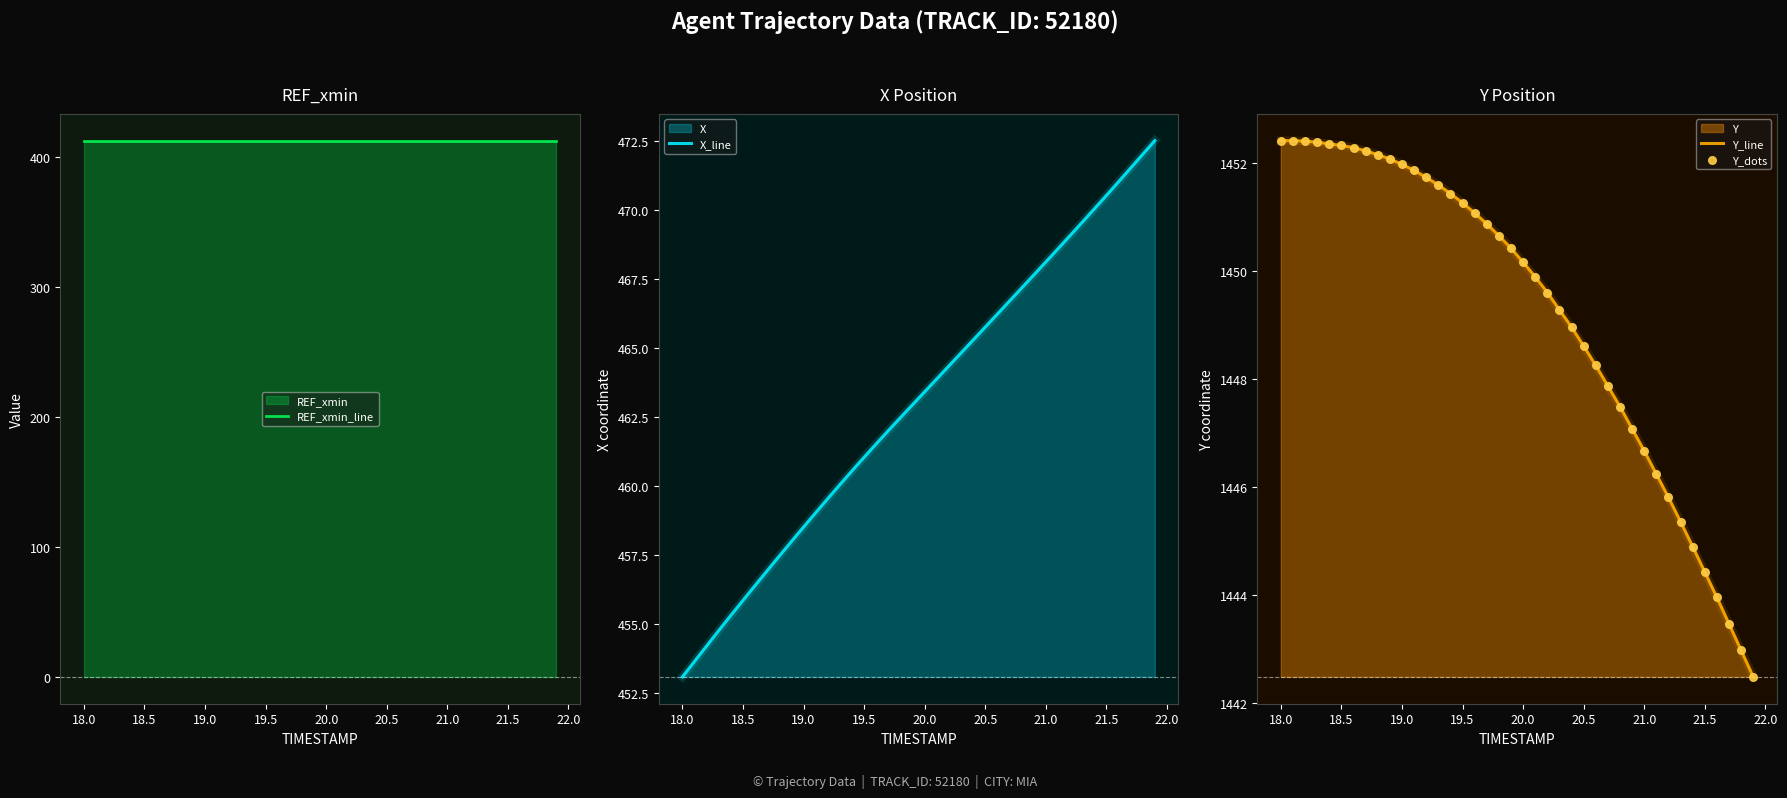

Which series has the largest Y range (max minus min)?

X_line